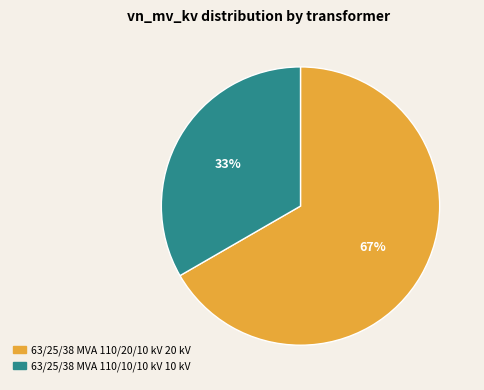

Rank the categories by value from highest to lowest.

63/25/38 MVA 110/20/10 kV, 63/25/38 MVA 110/10/10 kV